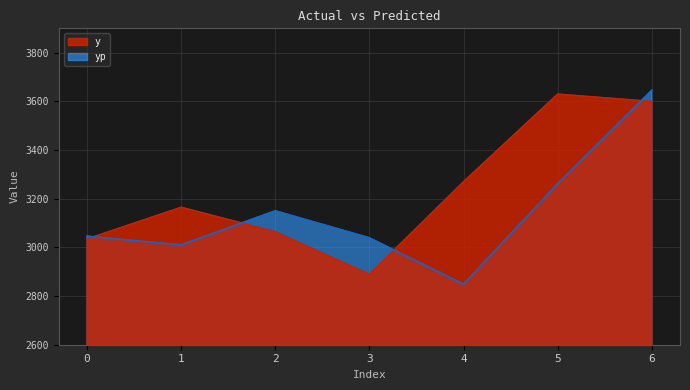

How many interior local peaks does the yp series have?

1